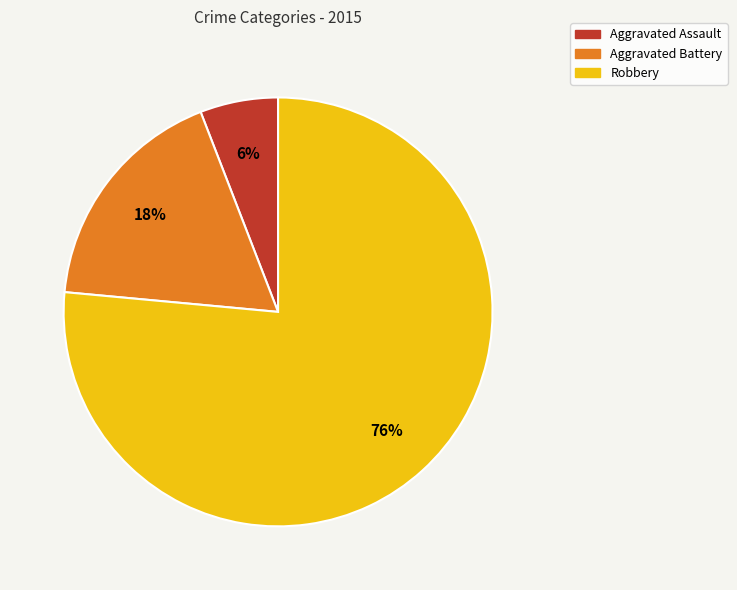

Between Aggravated Assault and Robbery, which is larger?

Robbery